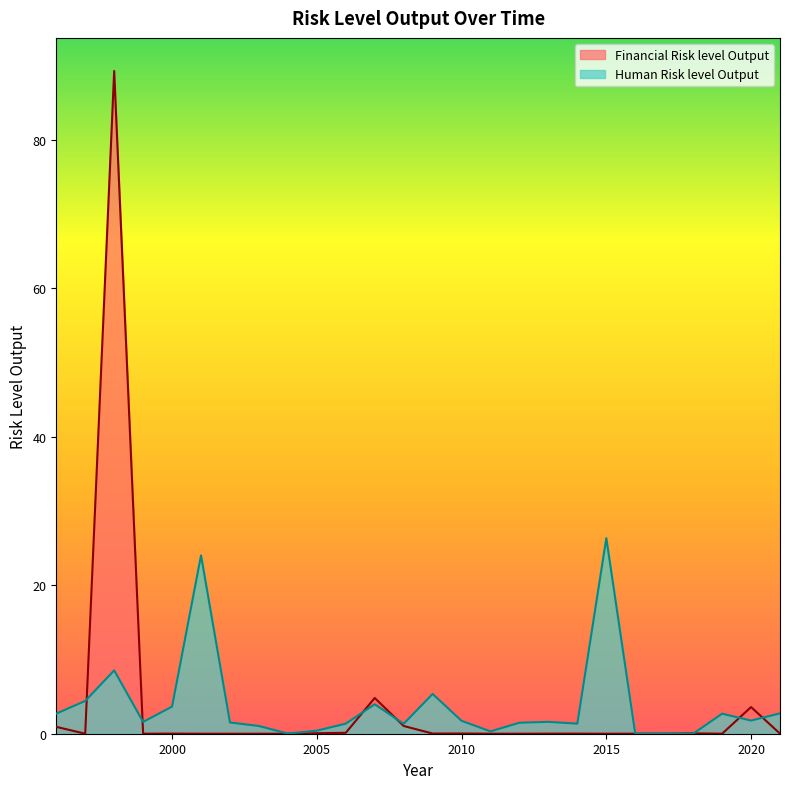

Count the number of categories in the chart.

26